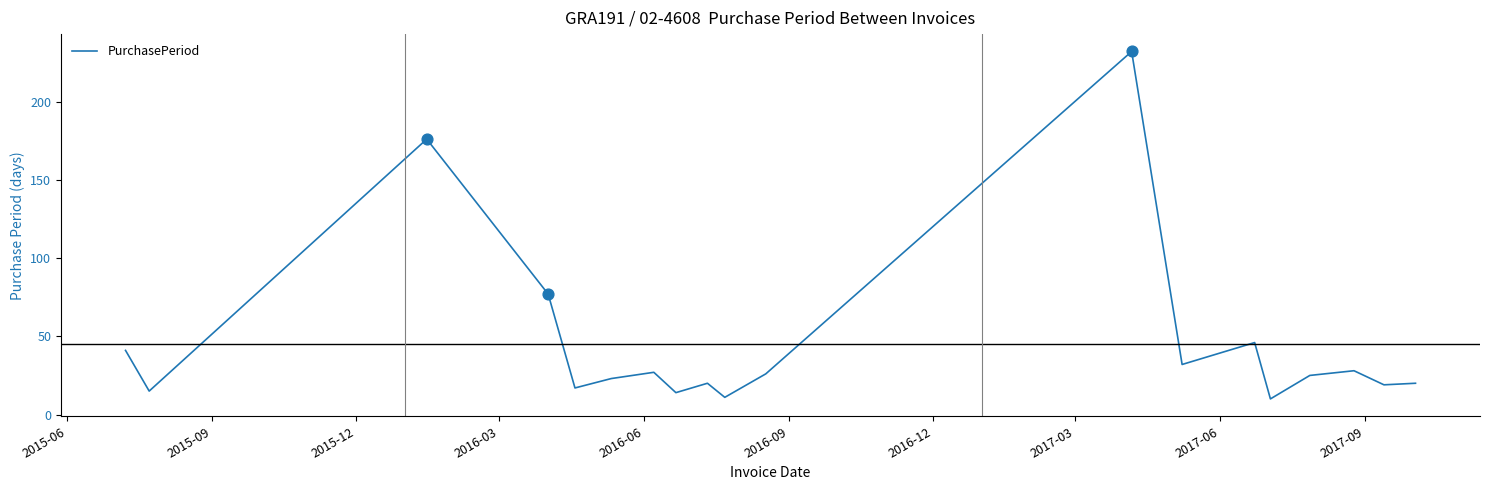

What is the greatest value displayed?

232